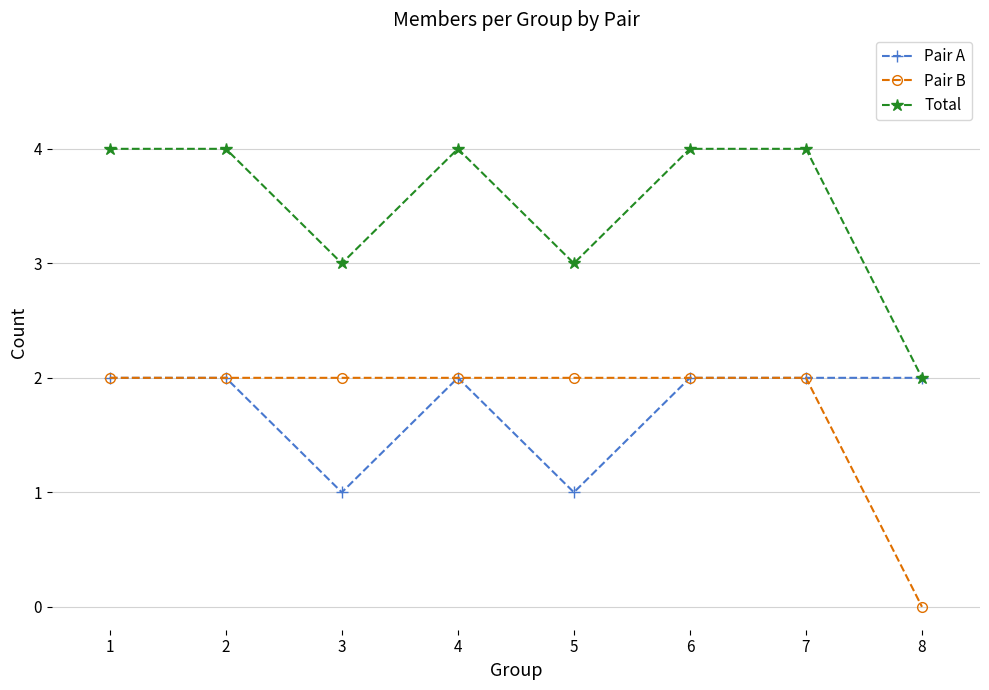

What are all the series names shown in the legend?

Pair A, Pair B, Total